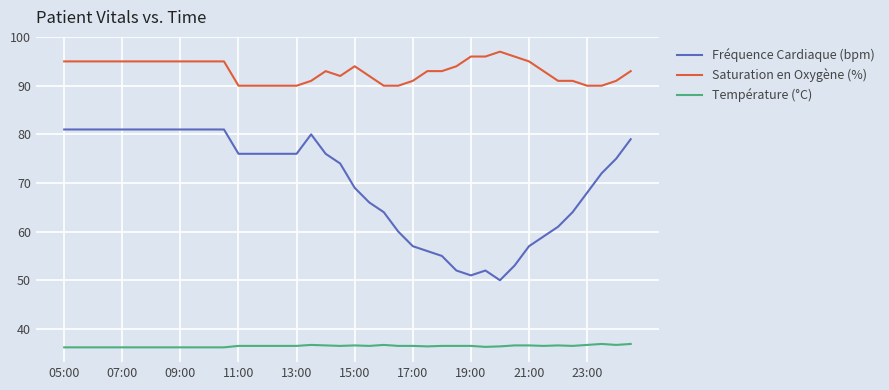

Does the chart have visible grid lines?

Yes